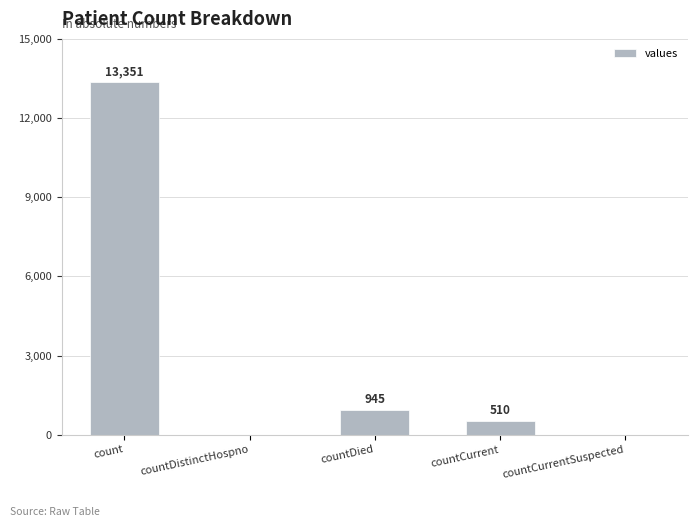

Is it true that the value at count is 13351?

True